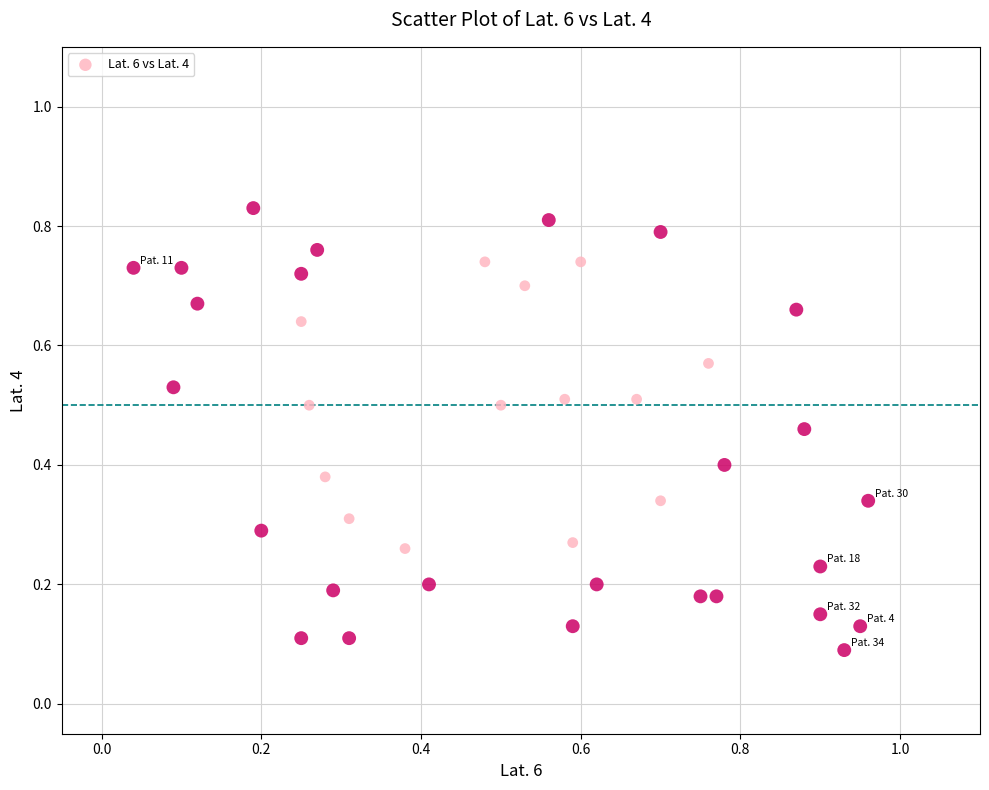

What is the range of X values (max minus min)?

0.9